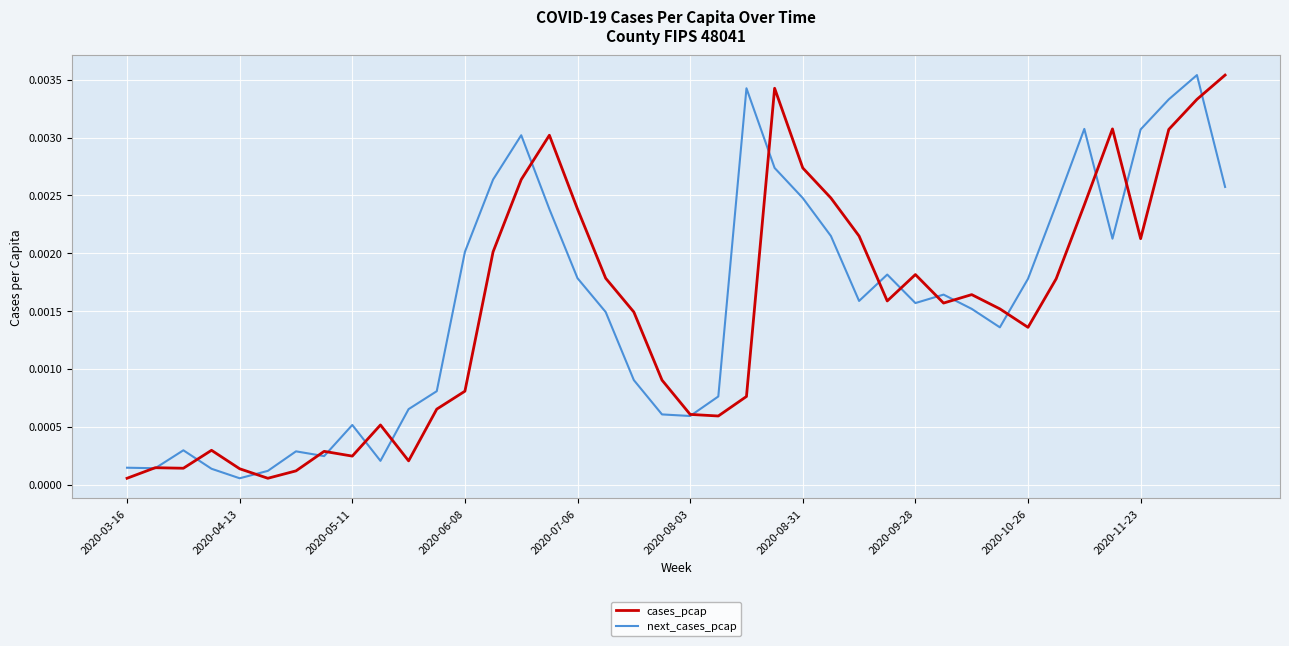

Where do next_cases_pcap and cases_pcap first cross each other?

2020-03-16 and 2020-04-13